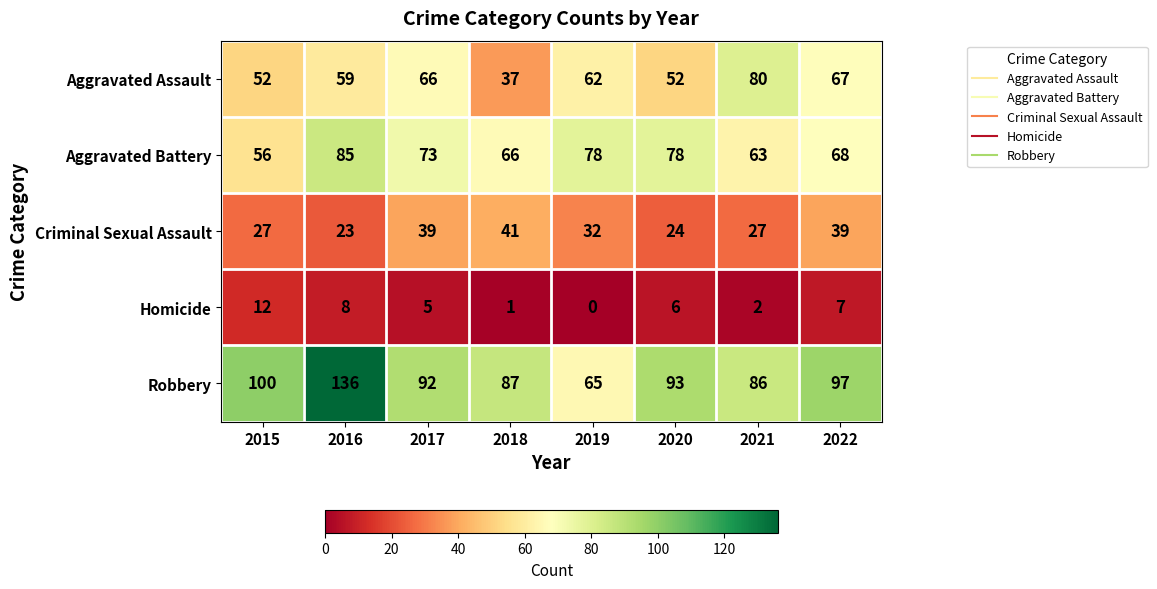

True or false: Criminal Sexual Assault has a value of 33 at 2016.

False